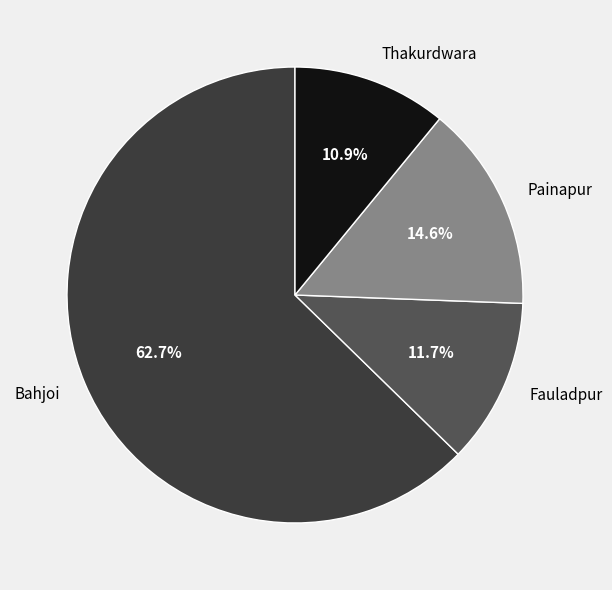

How many segments does this pie chart have?

4